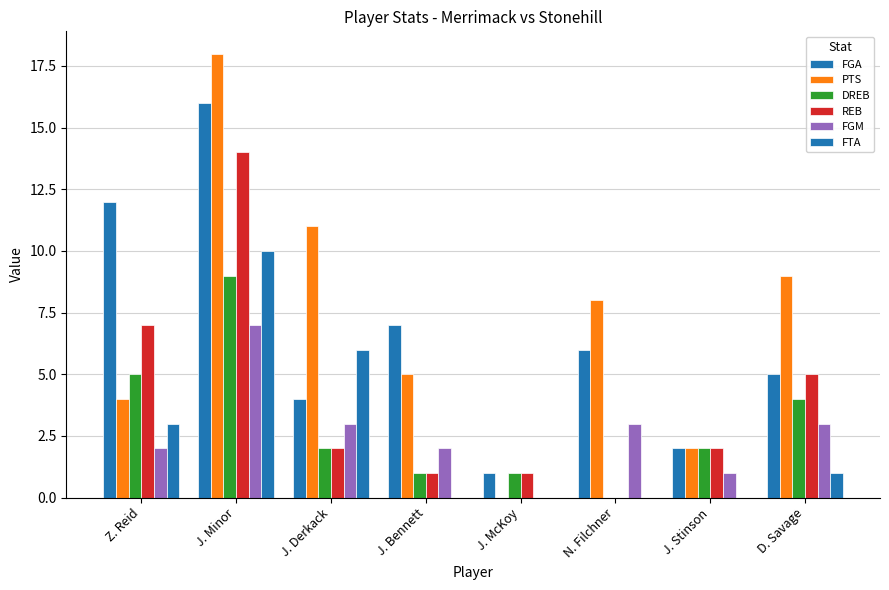

Reading right to left, list all the values displayed in this chart.

FGA: 5	2	6	1	7	4	16	12
PTS: 9	2	8	0	5	11	18	4
DREB: 4	2	0	1	1	2	9	5
REB: 5	2	0	1	1	2	14	7
FGM: 3	1	3	0	2	3	7	2
FTA: 1	0	0	0	0	6	10	3